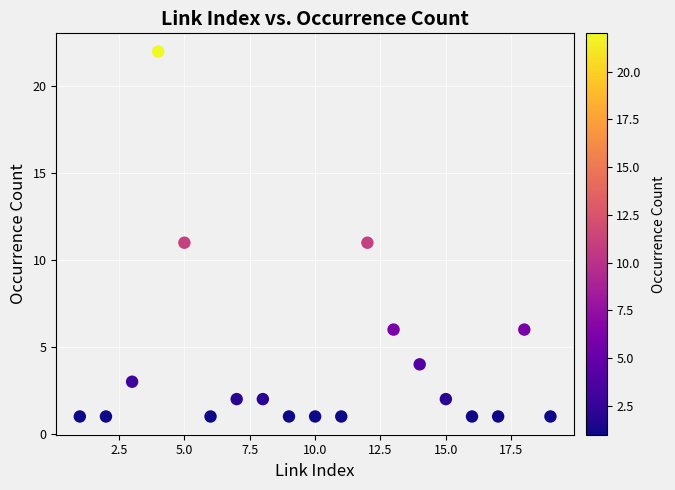

What is the range of Y values (max minus min)?

21